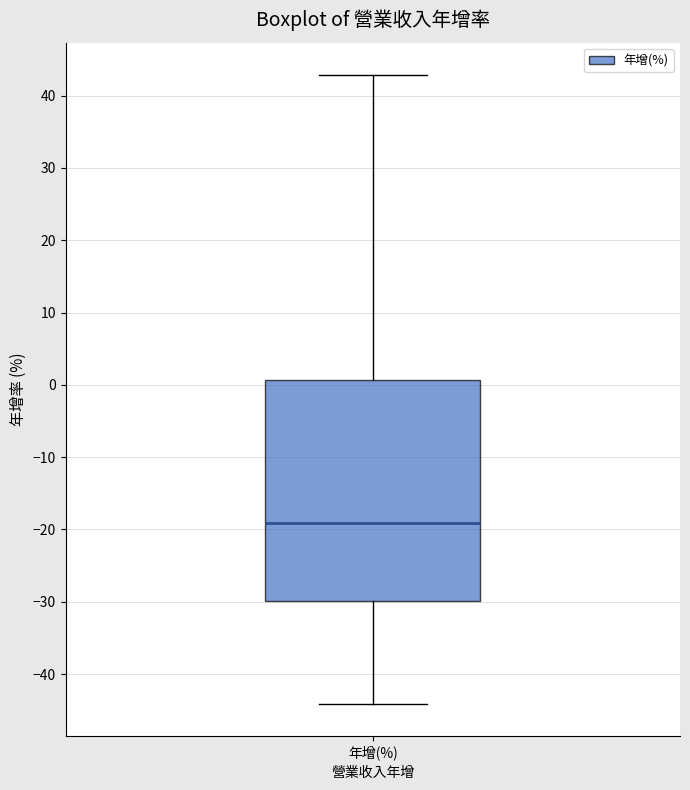

Where does the upper whisker of the box for 年增(%) end on the y-axis? The values are not printed on the chart, so give them approximately, as read against the axis.

43